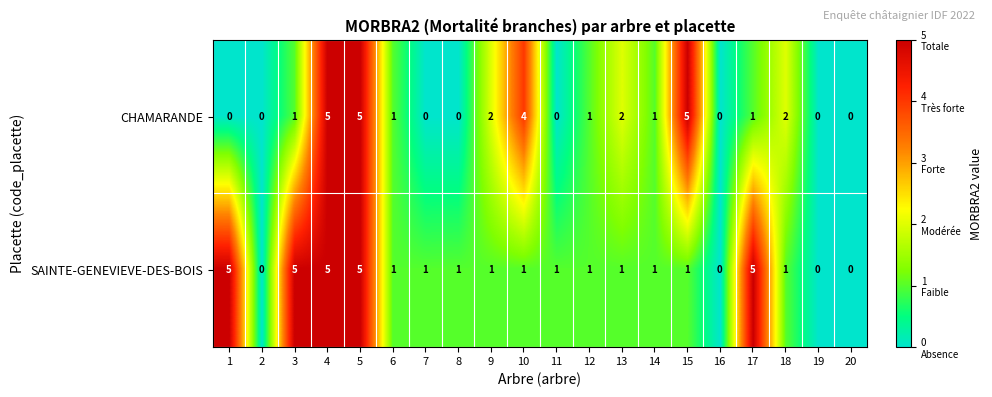

How many SAINTE-GENEVIEVE-DES-BOIS values are between 1 and 5?

16